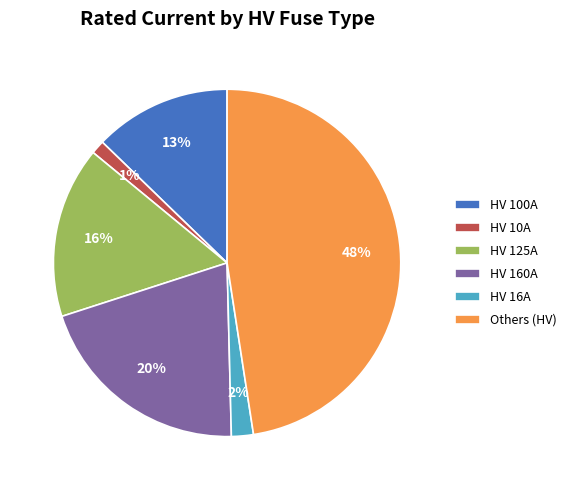

How many slices are in this pie chart?

6